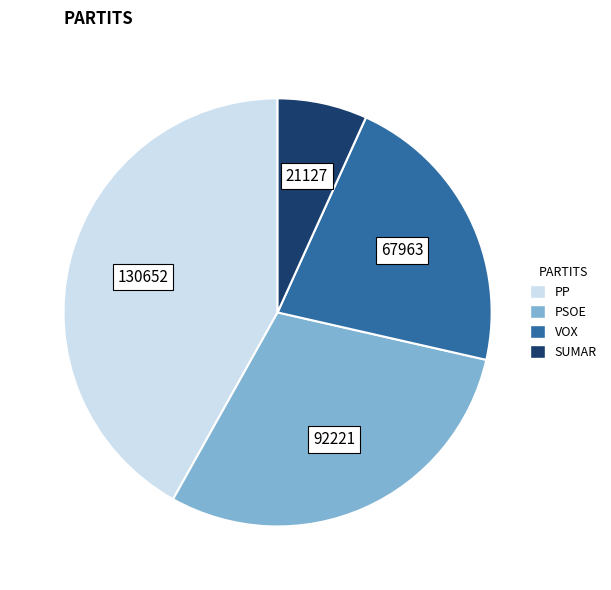

Which has a higher value, PSOE or PP?

PP